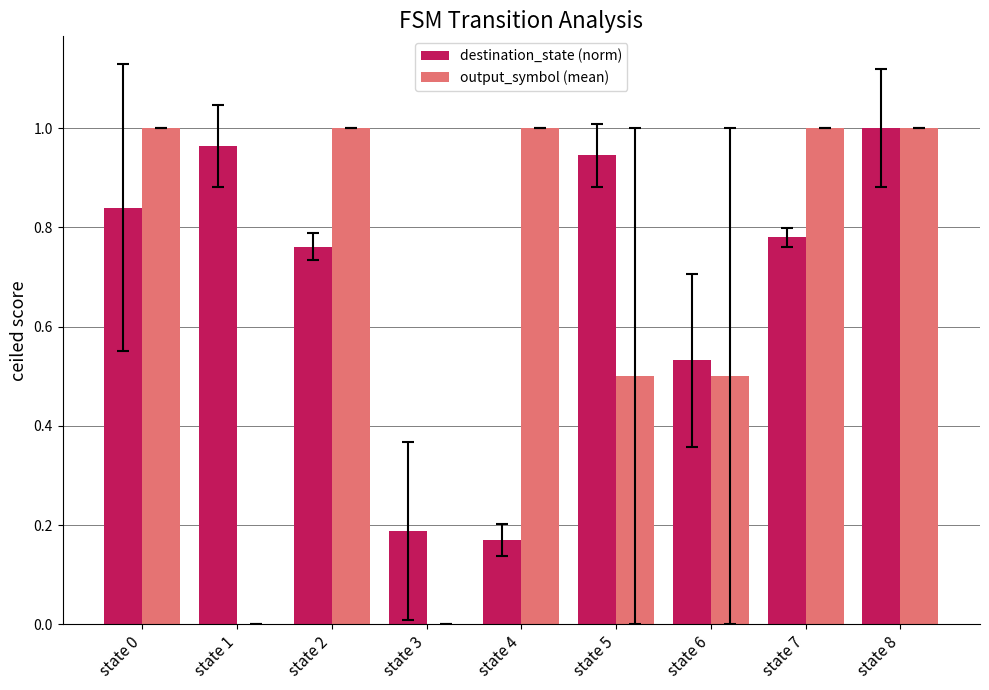

What is the sum of all destination_state (norm) values?

6.2